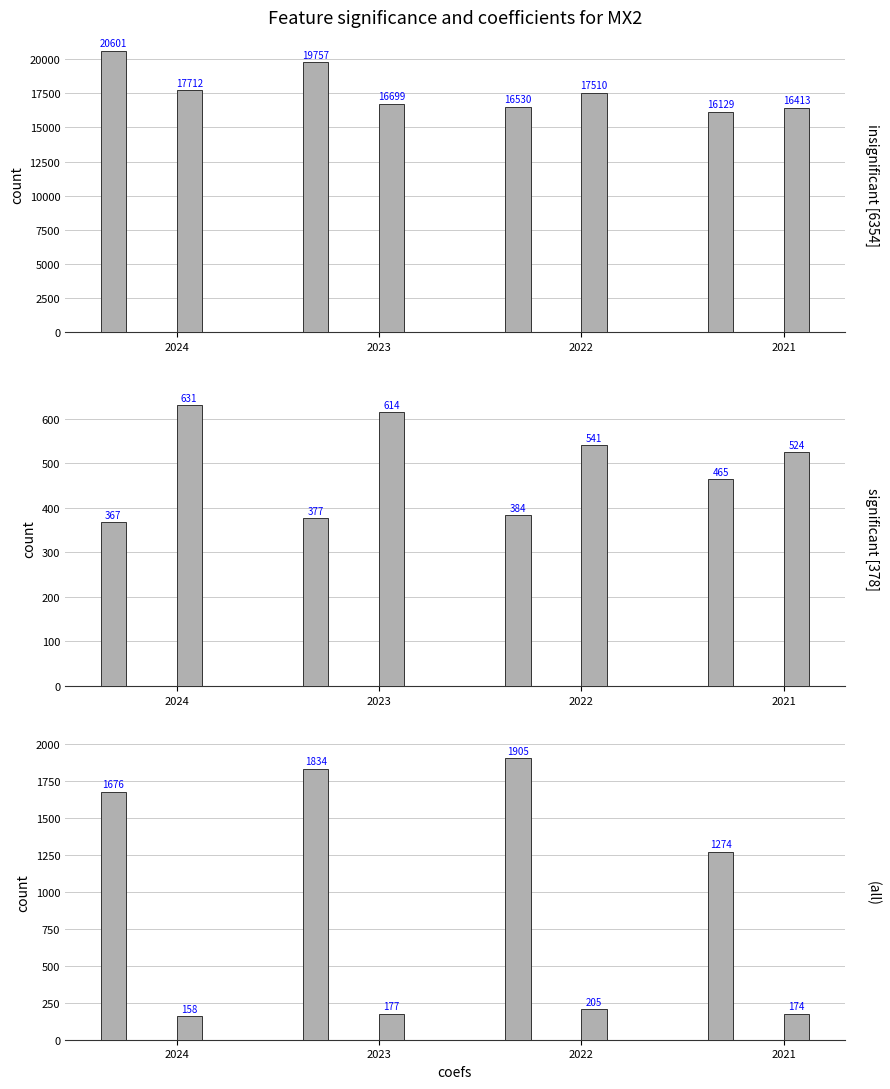

What is the lowest value of the Inversiones en asociadas series?

1274